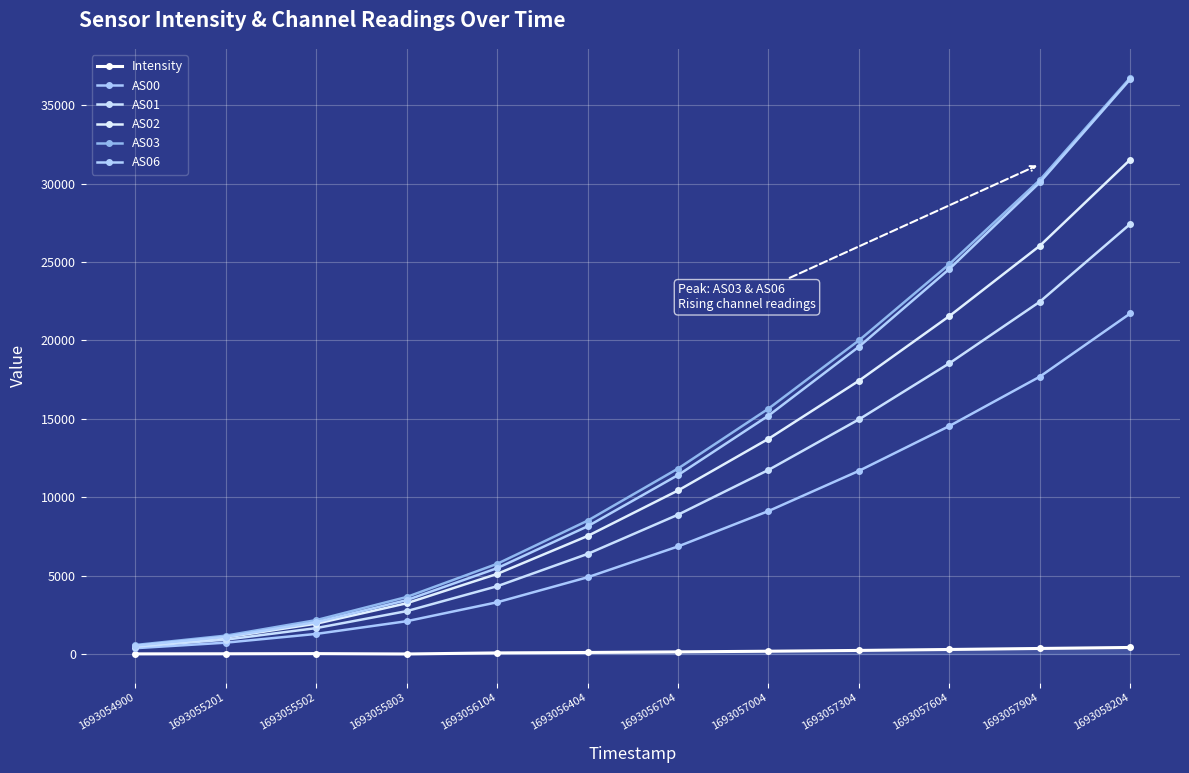

What is the minimum value shown in the chart?

-1.0